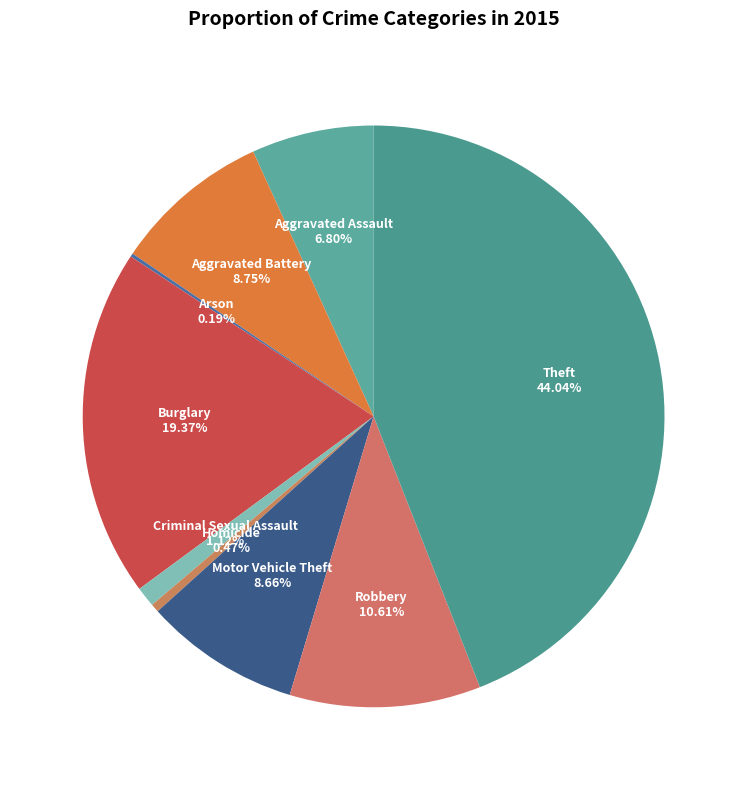

Is there any slice that represents more than half of the pie?

No